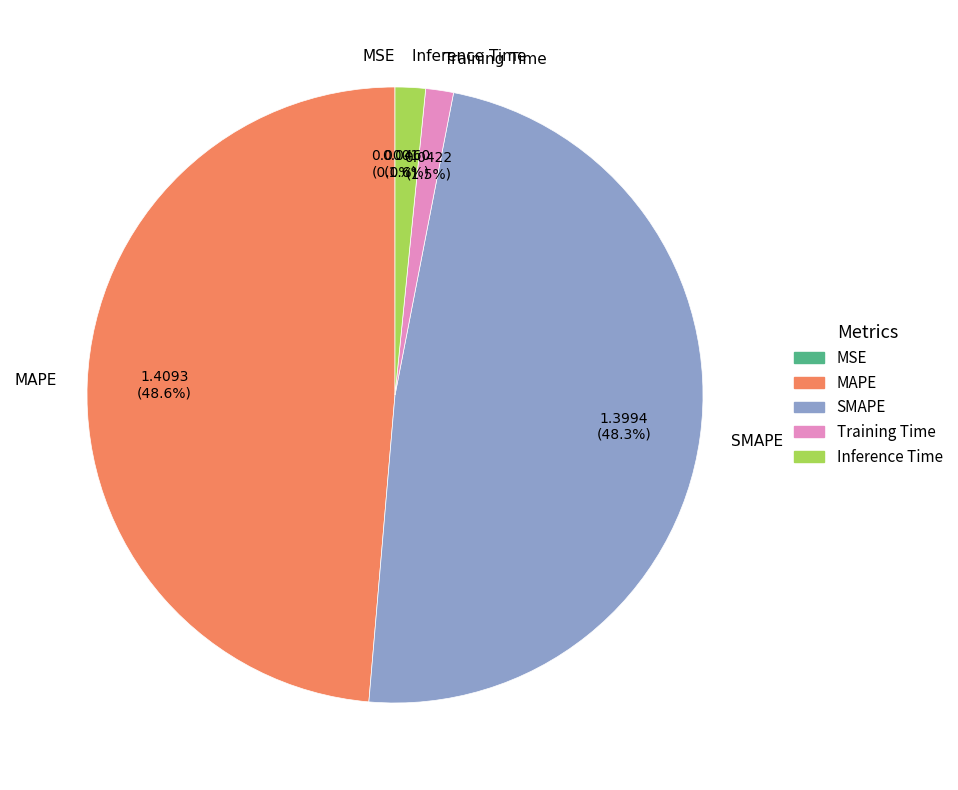

Combined, do Inference Time and Training Time account for over 50%?

No